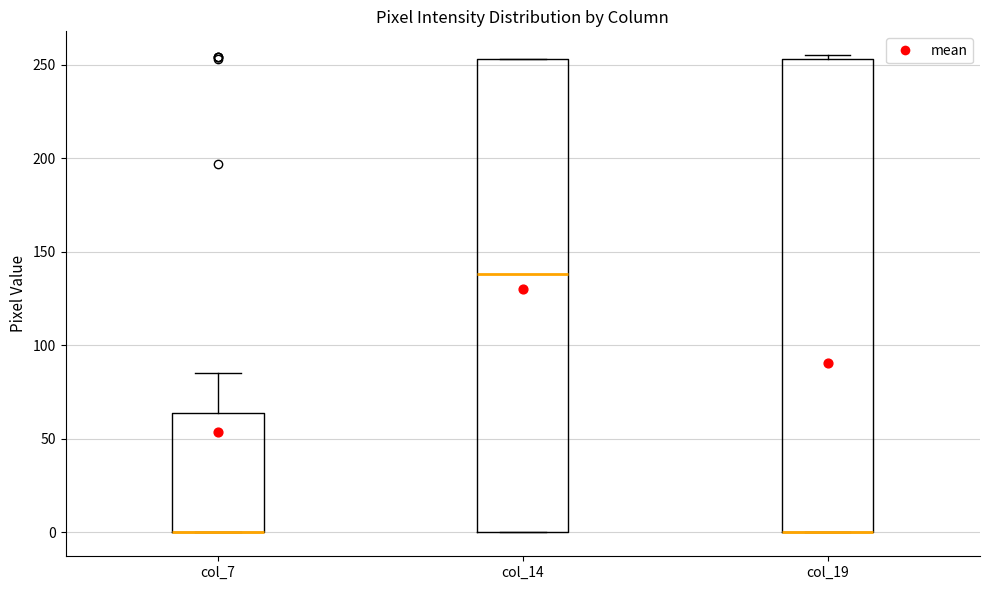

Reading left to right, read every box against the y-axis: the position of its median line, the range the box covers, and the ends of its whiskers. The values are not printed on the chart, so give them approximately, as read against the axis.

col_7: median 0 (drawn on the box's lower edge), box 0 to 65, whiskers 0 to 85
col_14: median 140, box 0 to 255, whiskers 0 to 255
col_19: median 0 (drawn on the box's lower edge), box 0 to 255, whiskers 0 to 255 (just above the box's upper edge)